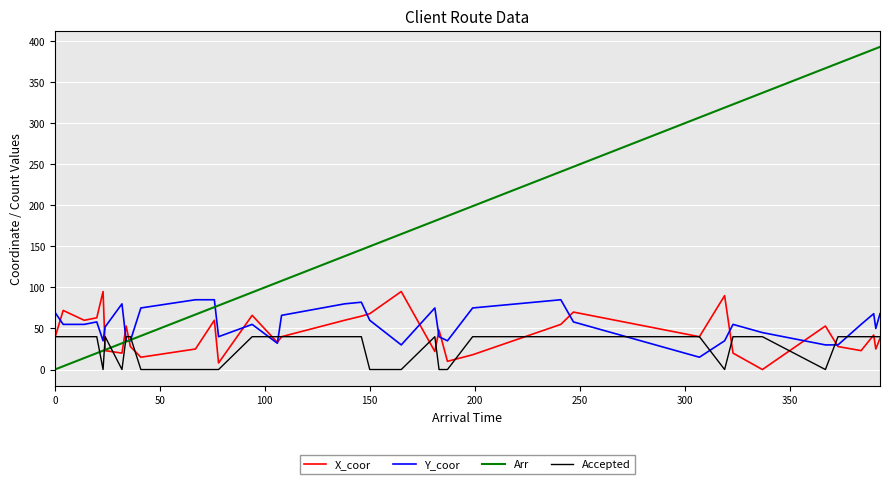

Which series has the widest spread of values?

Arr